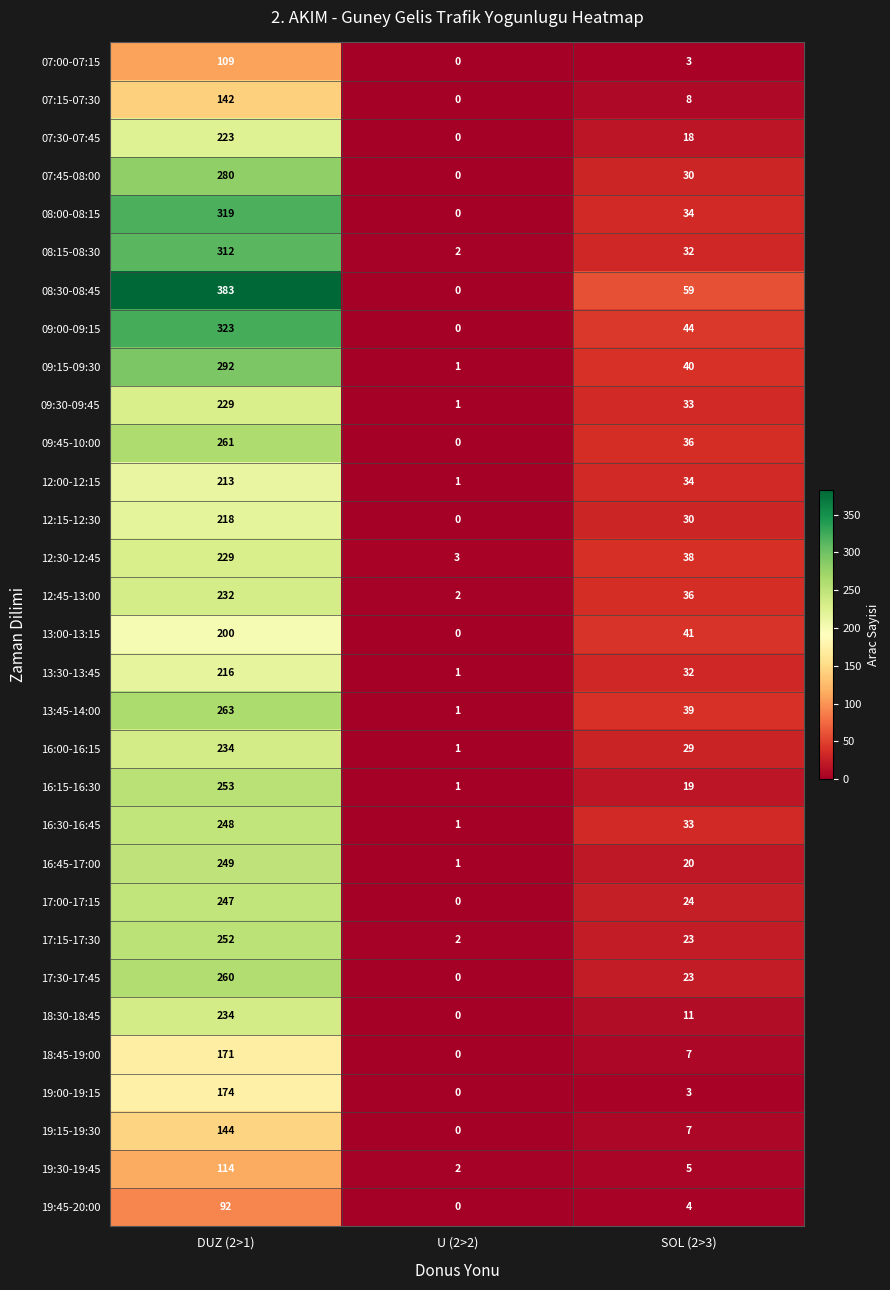

At which label is 17:30-17:45 closest to 130?

SOL (2>3)